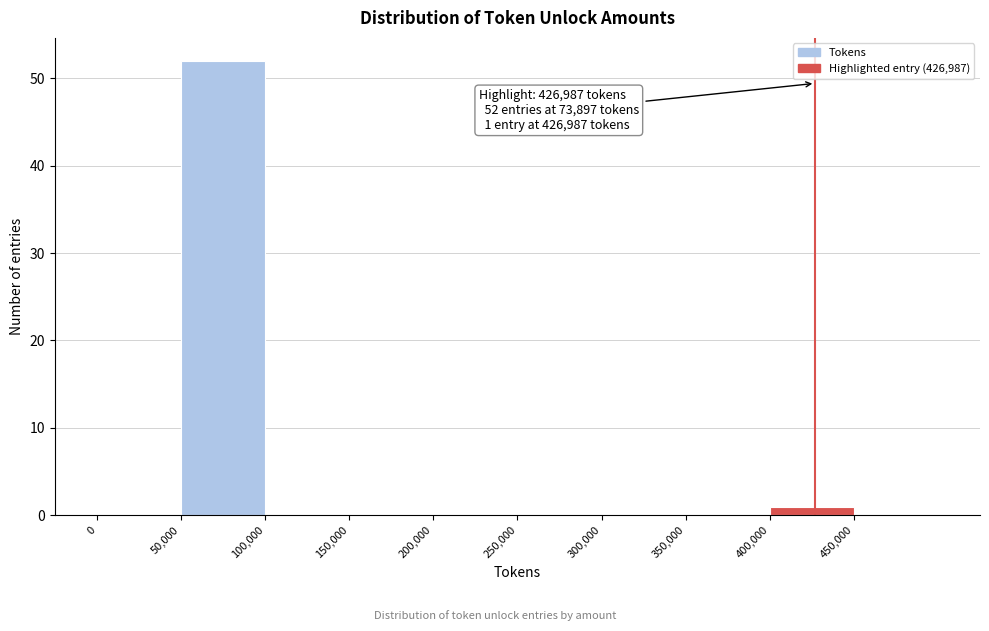

Over which range of the x-axis is the bar tallest?

50000 to 100000